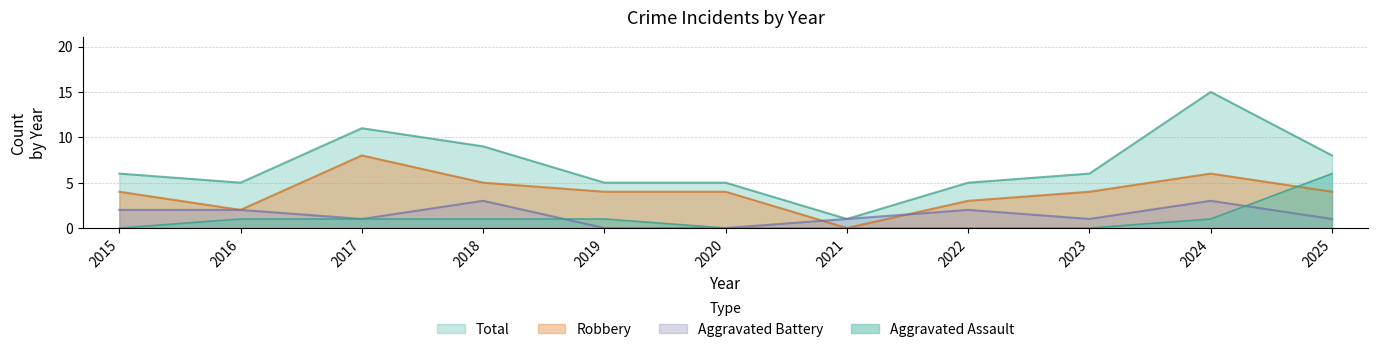

At how many categories does at least one series exceed 14?

1